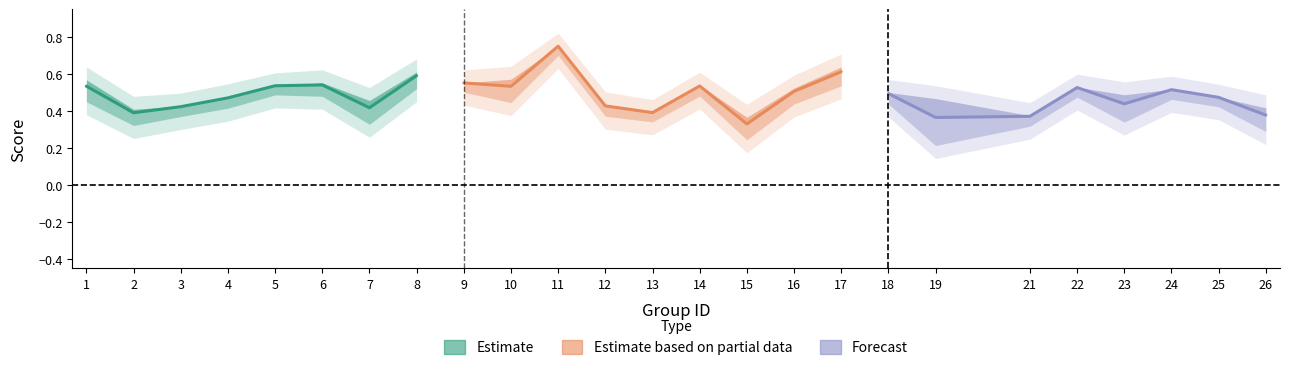

What is the difference between the highest and lowest values at 16?

0.5